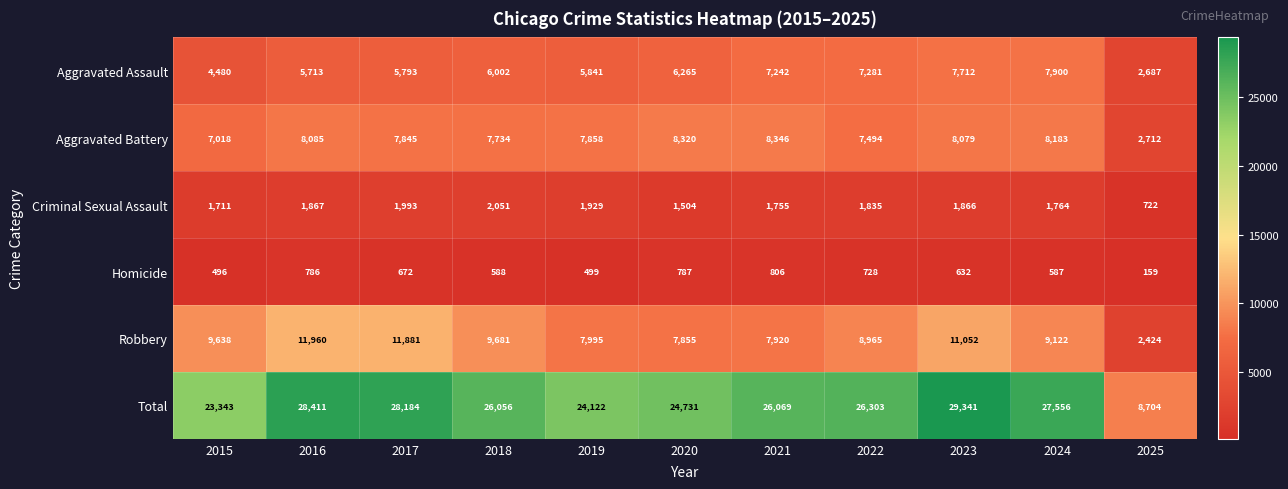

Rank the series by their maximum value, from highest to lowest.

Total, Robbery, Aggravated Battery, Aggravated Assault, Criminal Sexual Assault, Homicide